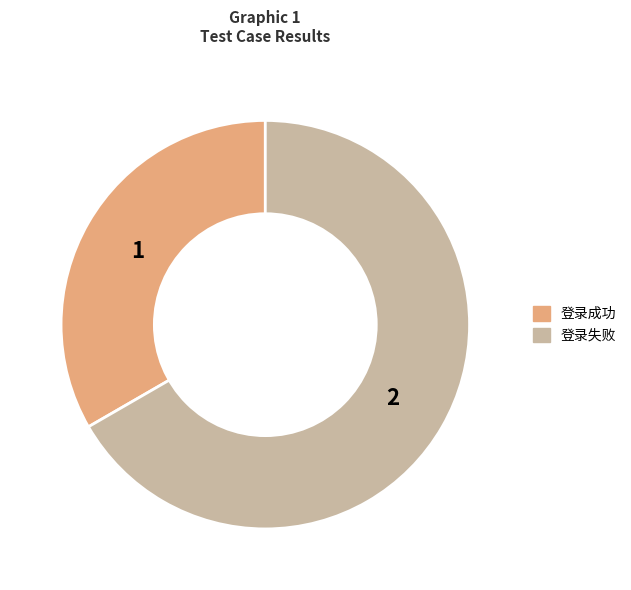

Between 登录失败 and 登录成功, which is larger?

登录失败